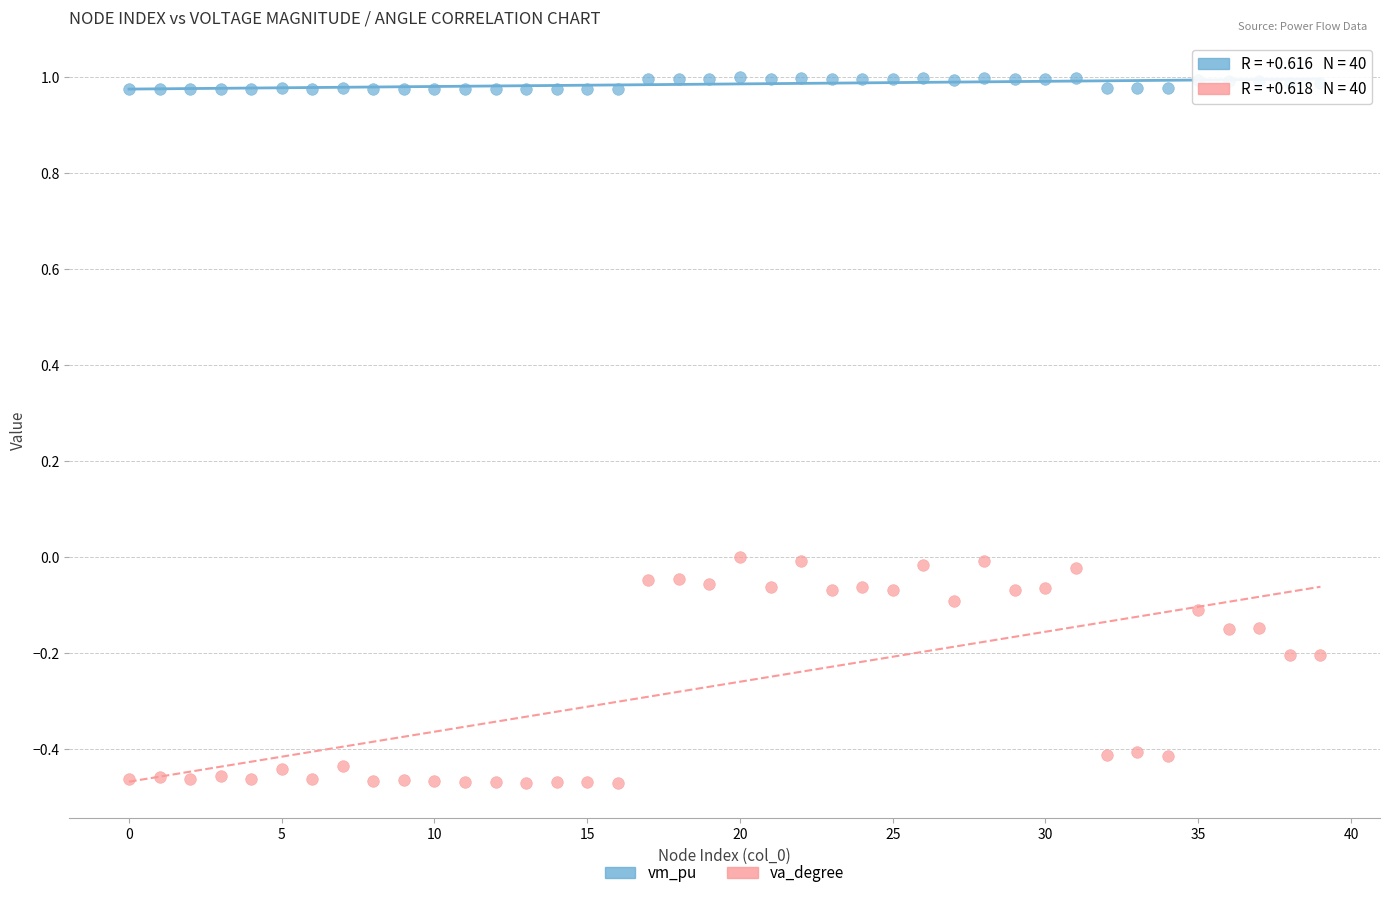

Which series has the widest spread of Y values?

va_degree